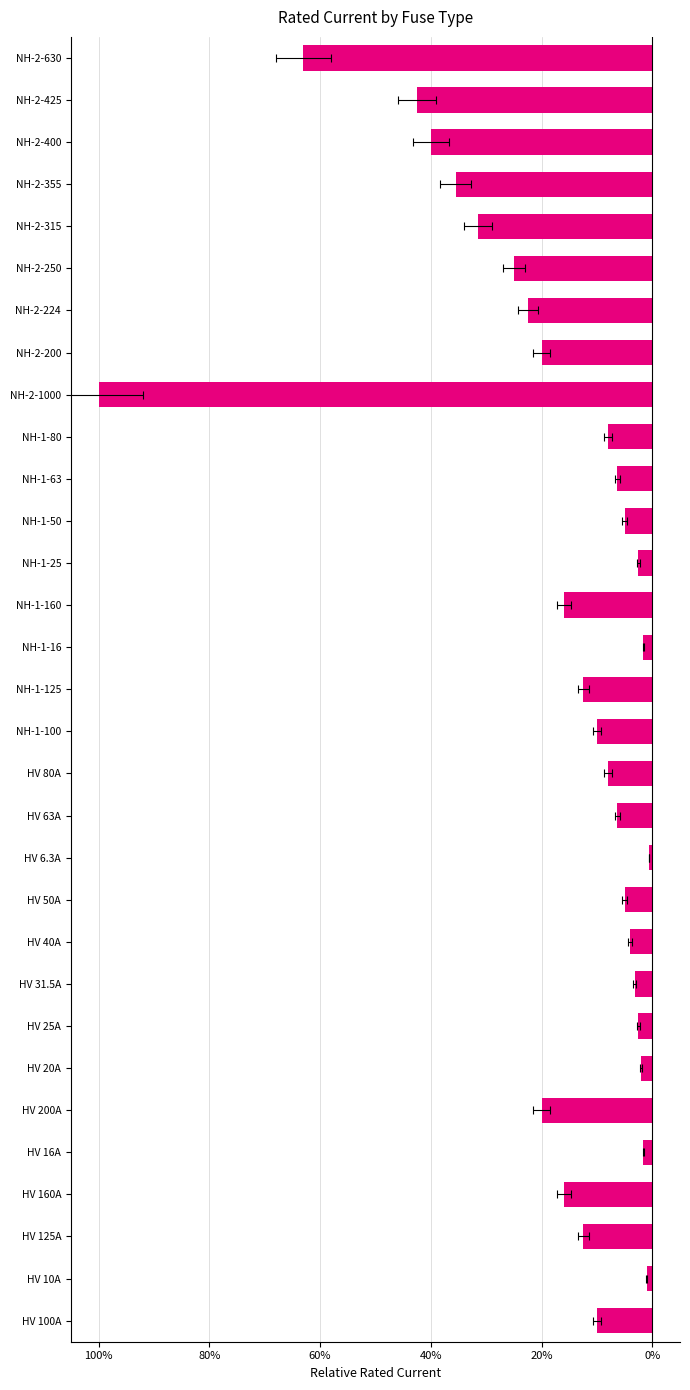

What is the average value?

-0.2